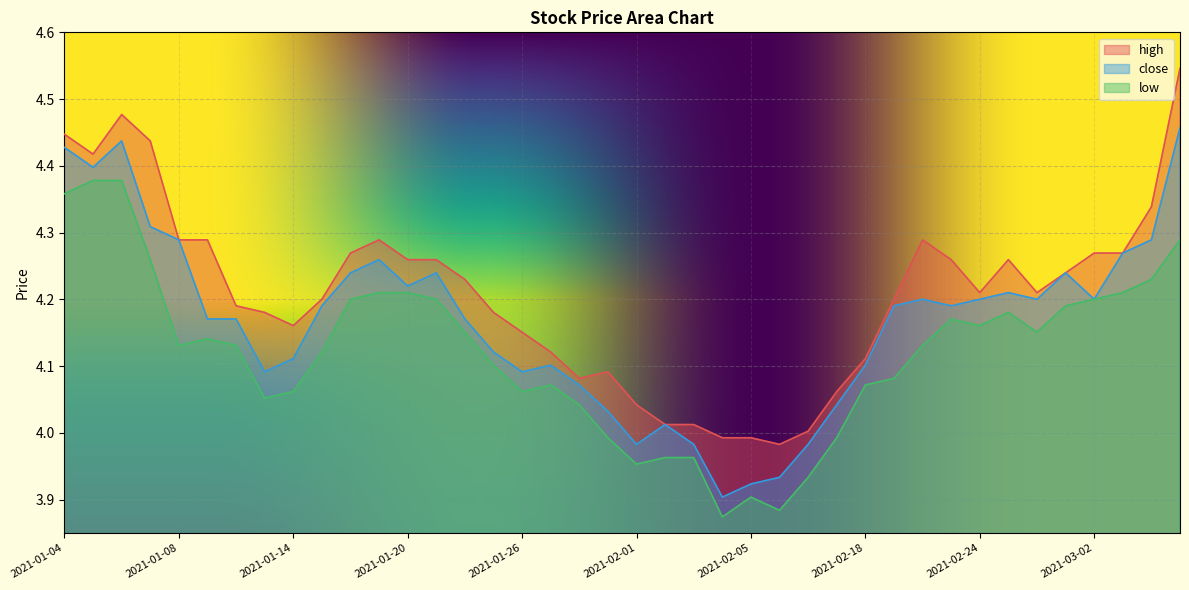

True or false: high has a value of 6.0 at 2021-01-13.

False